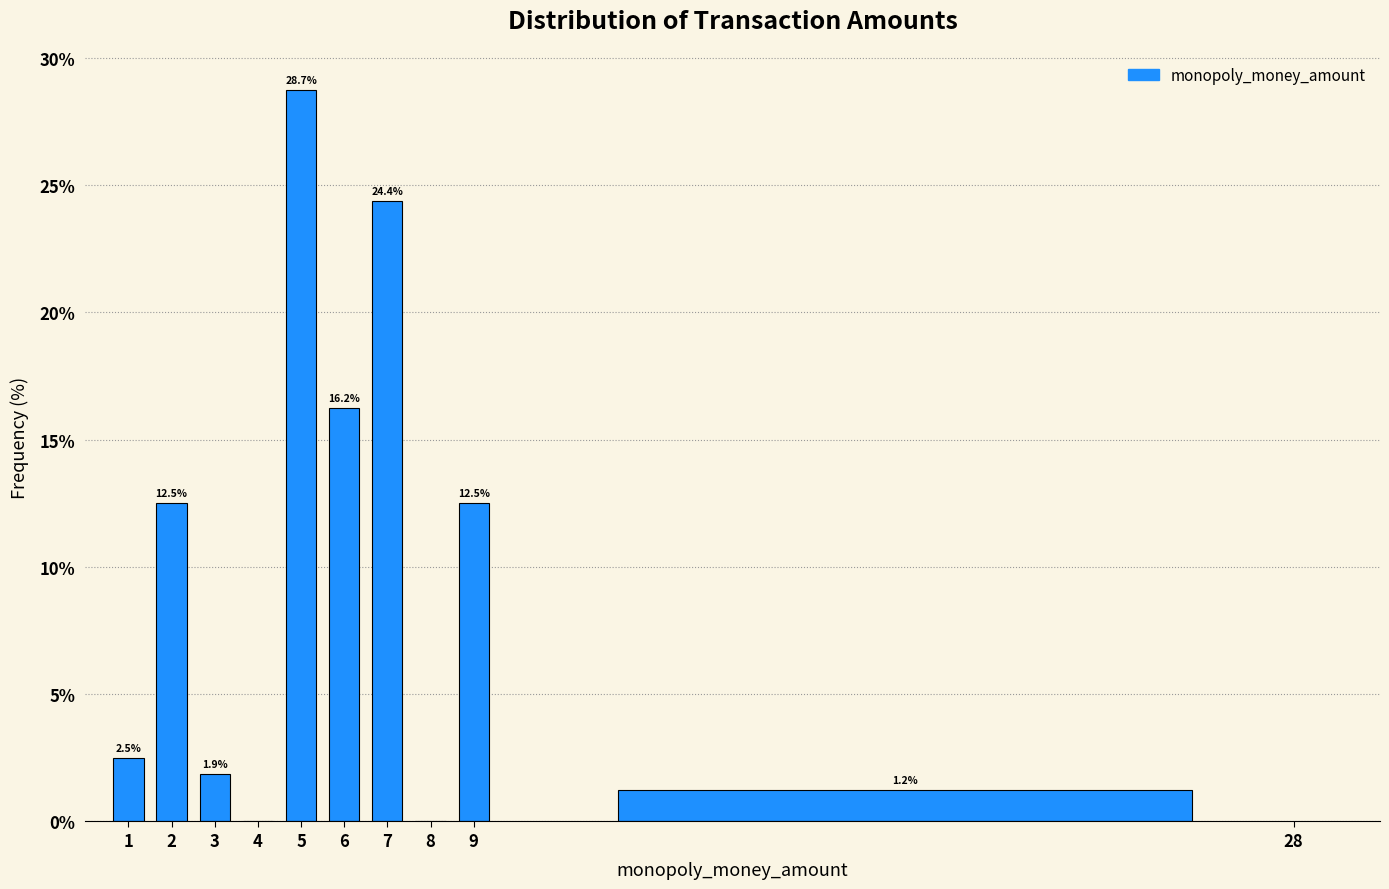

Which range on the x-axis has the tallest bar?

4.5 to 5.5